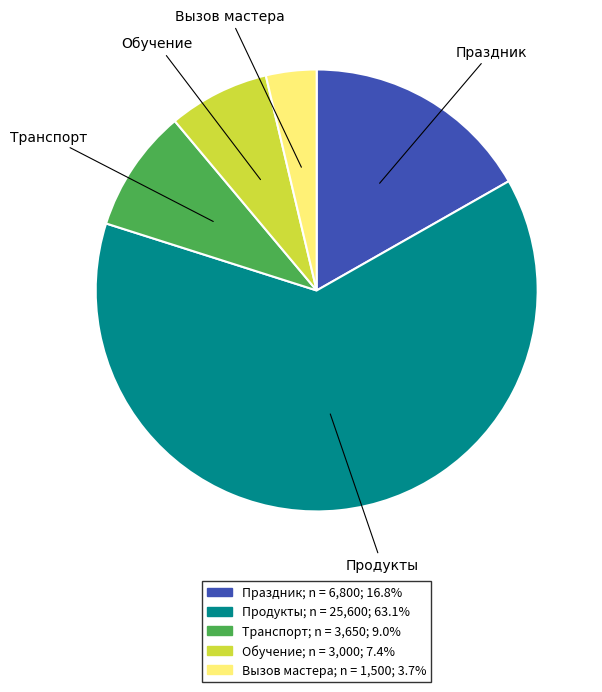

Is the sum of Вызов мастера and Транспорт greater than half?

No